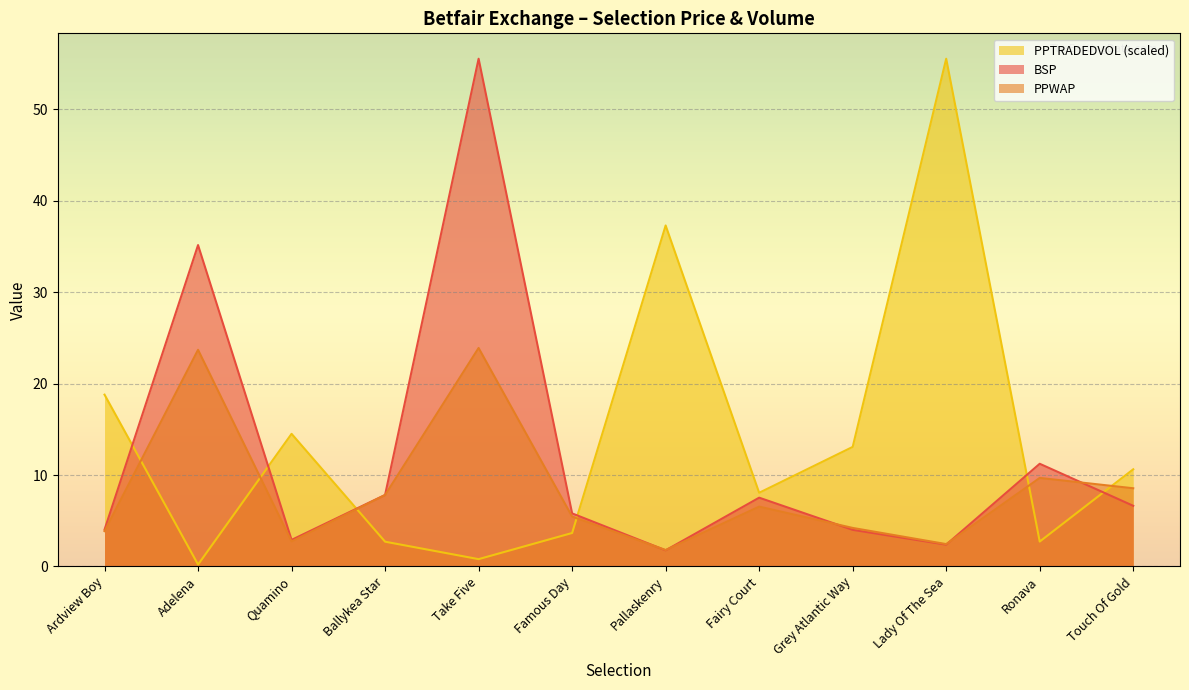

Which series has the largest range (max minus min)?

PPTRADEDVOL (scaled)